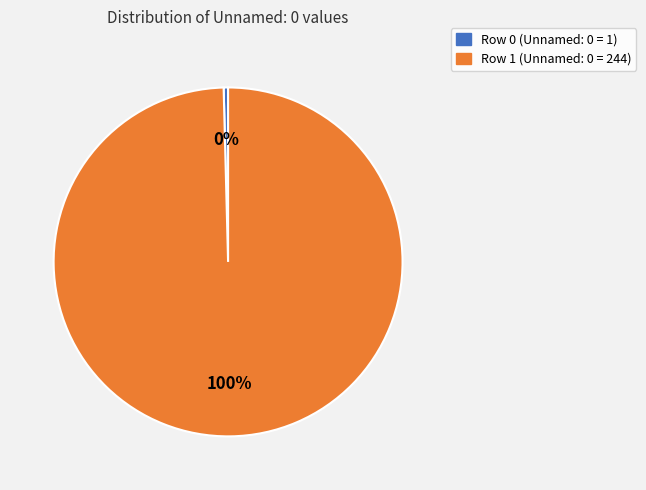

To the nearest percent, what percentage of the pie is Row 1 (Unnamed: 0 = 244)?

100%